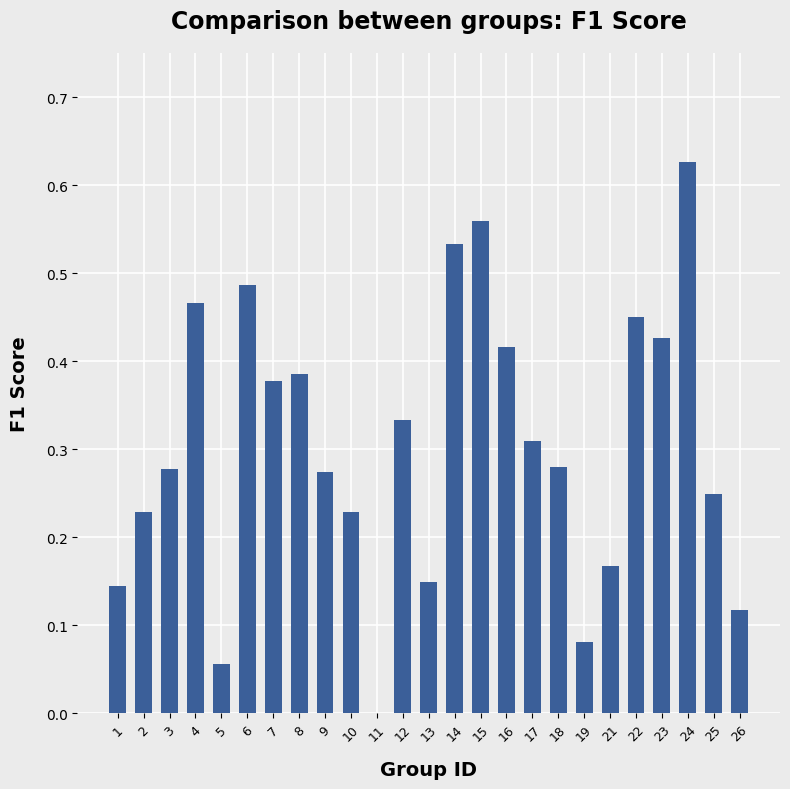

What is the sum of all values?

7.6